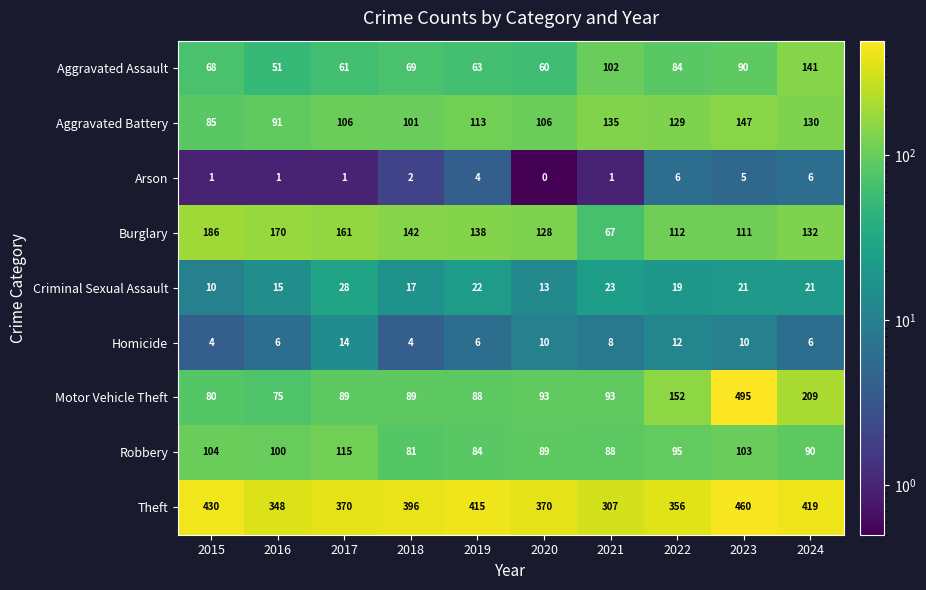

Is it true that Theft equals 525 at 2021?

False